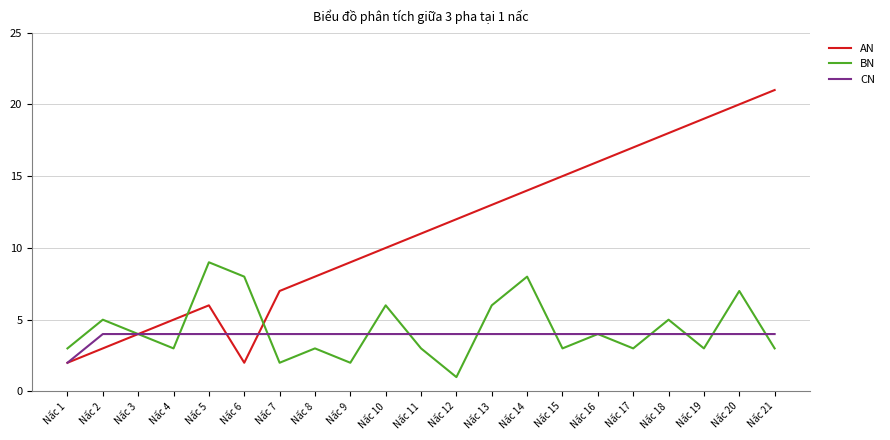

Is it true that AN equals 9 at Nấc 5?

False